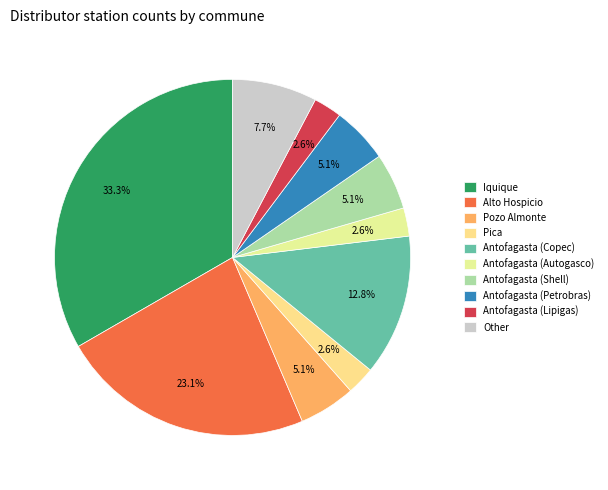

To the nearest percent, what percentage of the pie is Antofagasta (Copec)?

13%